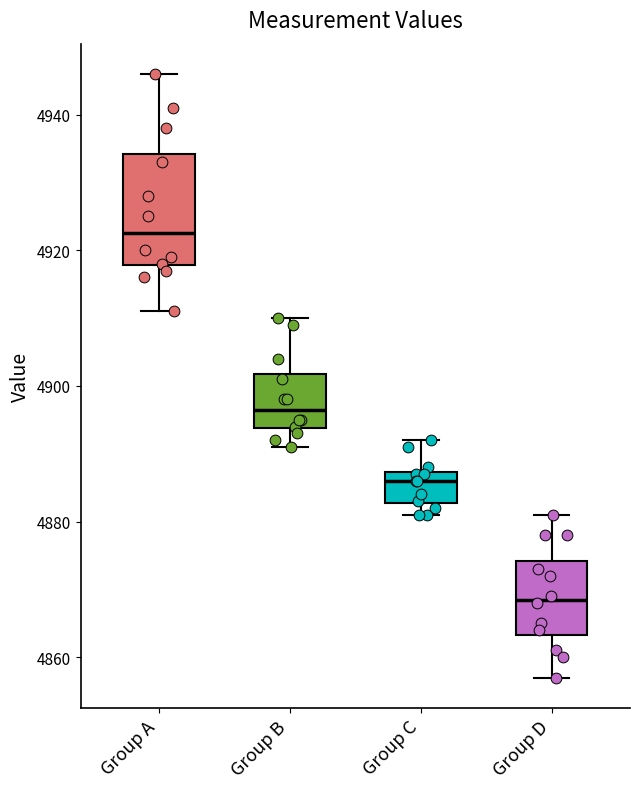

Comparing the boxes themselves (not the whiskers), which one is the tallest?

Group A